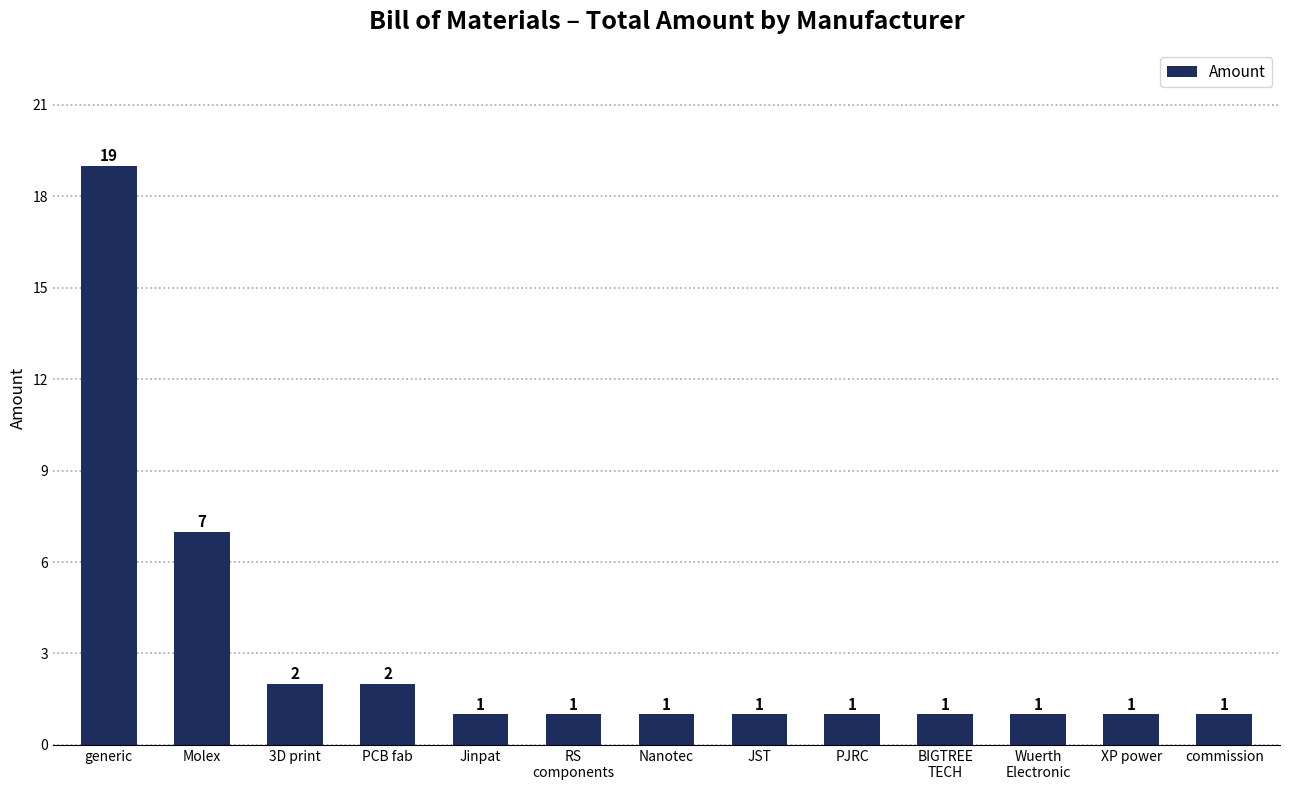

True or false: the data shows 0 at BIGTREE
TECH.

False